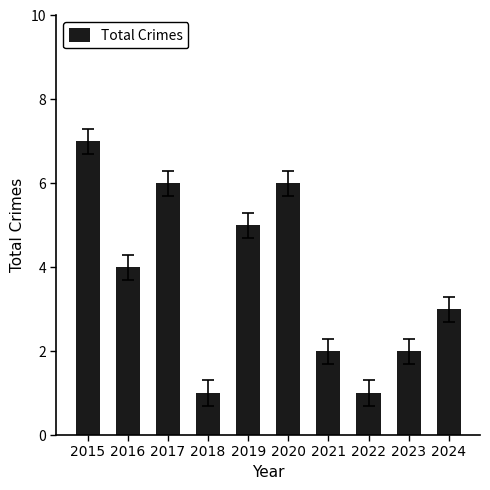

The chart shows a value of 6 at 2017. True or false?

True